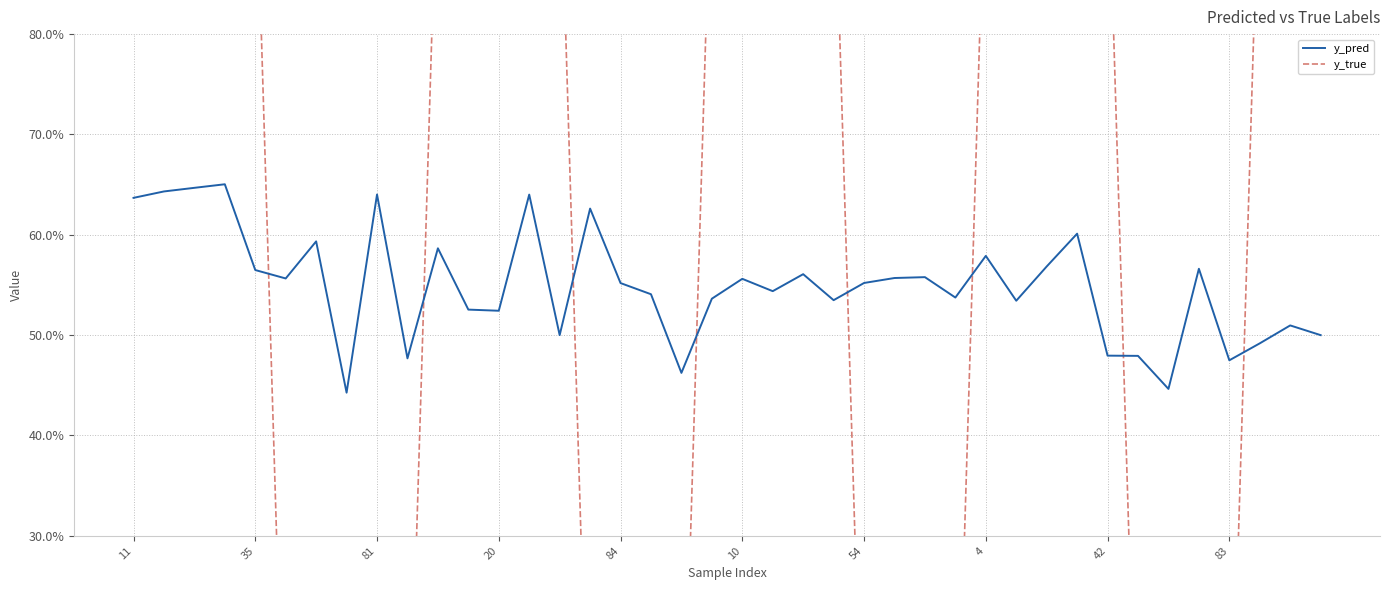

True or false: y_pred has more than 2 points higher than both neighbors.

True